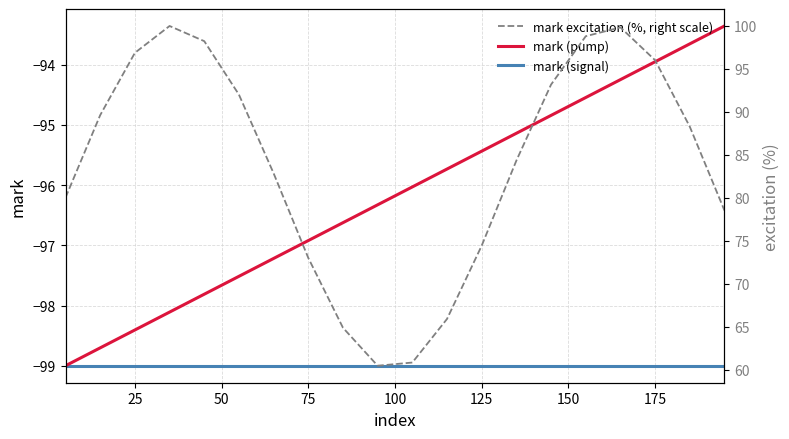

True or false: mark (pump) has more than 1 interior local peaks.

False